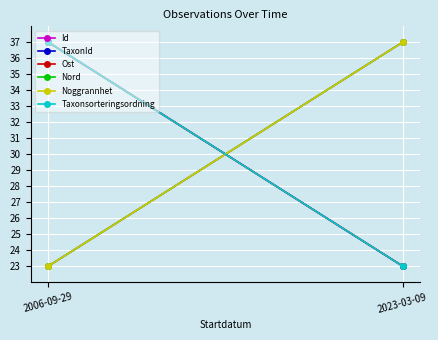

Is it true that Noggrannhet equals 31 at 2006-09-29?

False